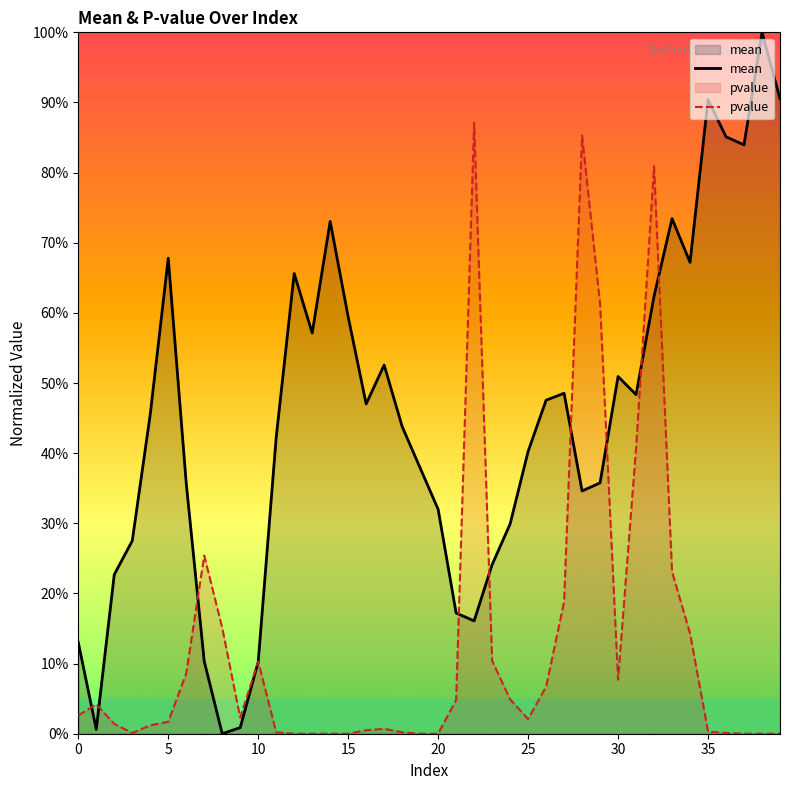

What is the average value of the pvalue series?

0.1